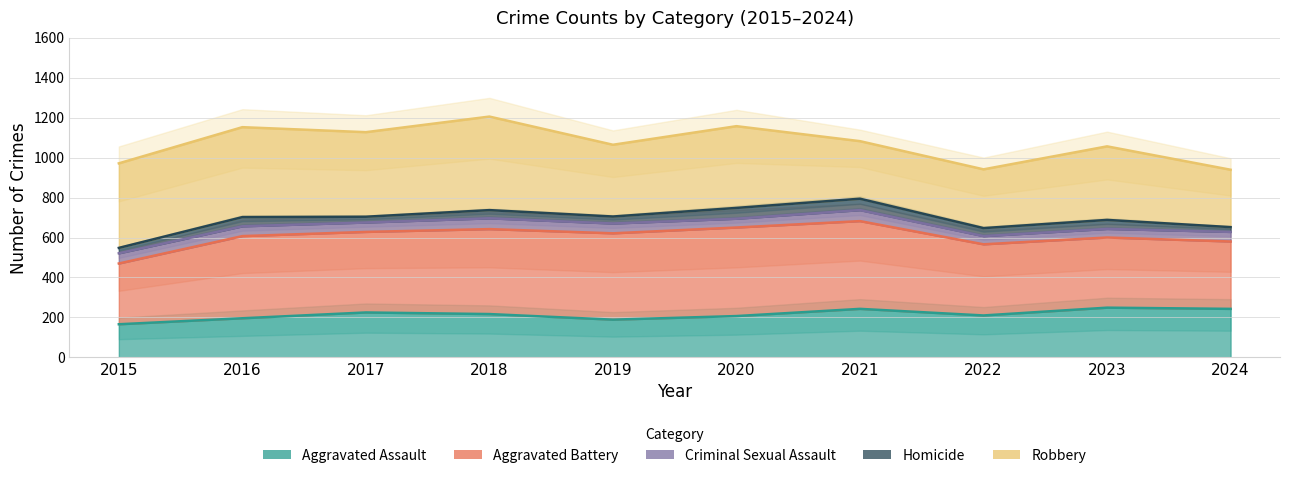

How many interior local valleys does the Aggravated Battery series have?

2